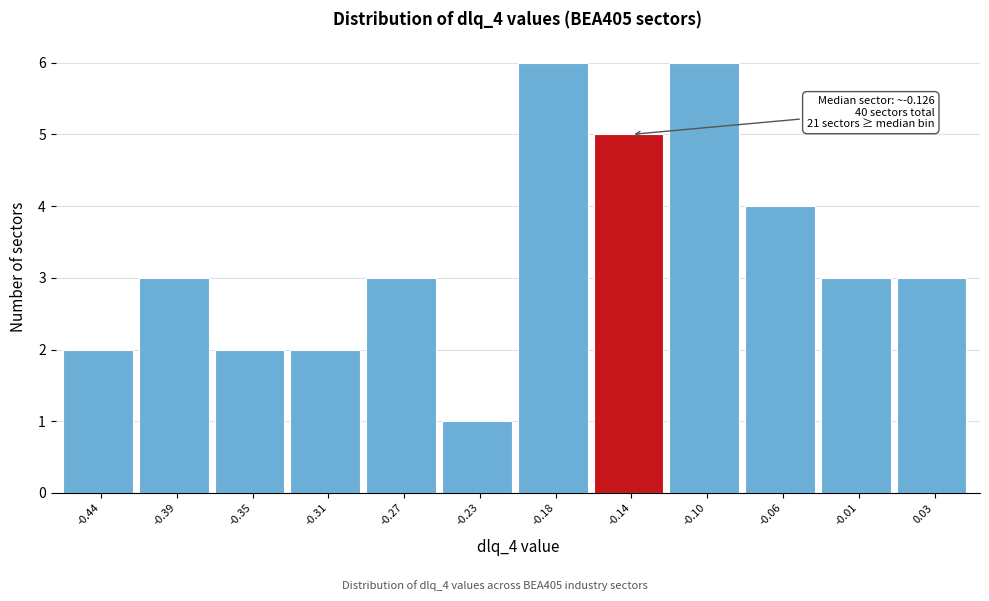

Reading right to left, what are all the values shown in this chart?

3	3	4	6	5	6	1	3	2	2	3	2